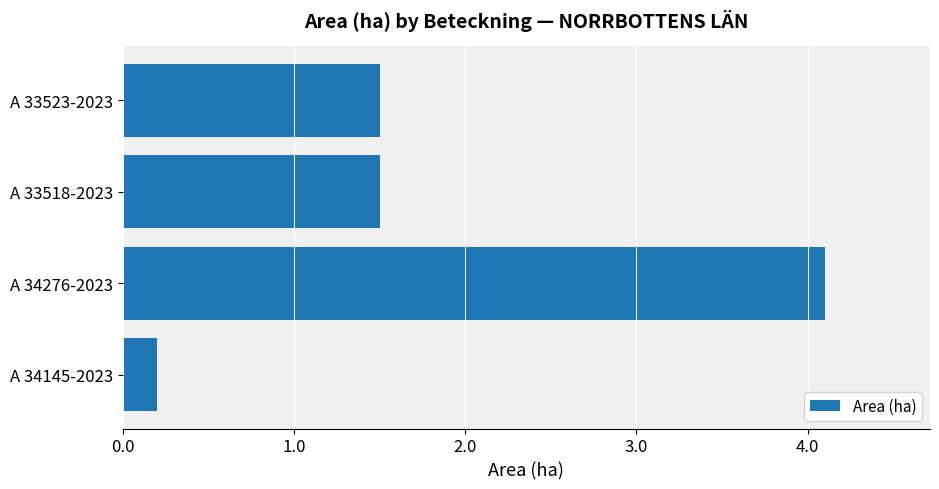

How many values are below 1?

1